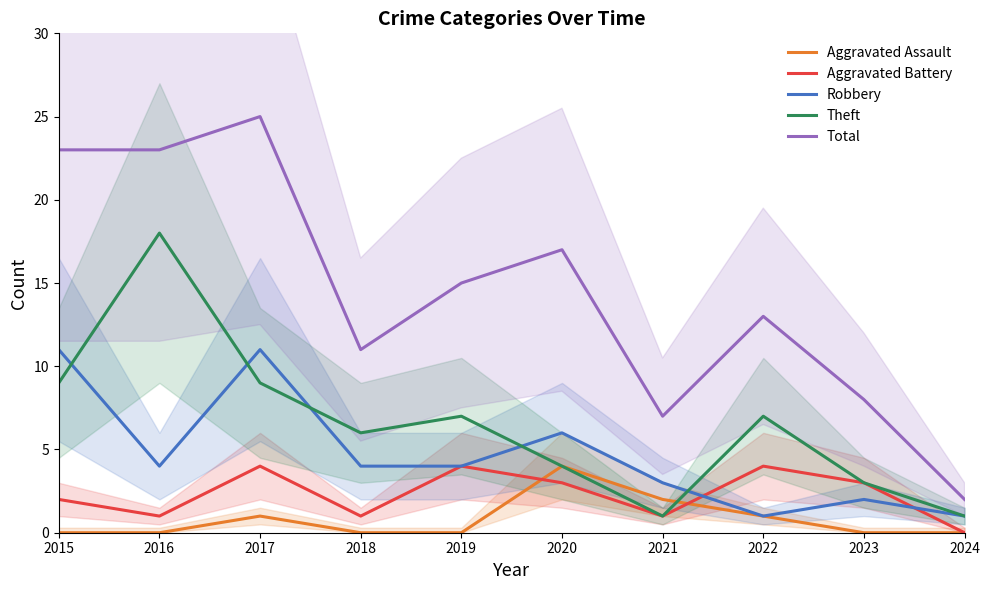

Is this an area chart (filled region under the line)?

No